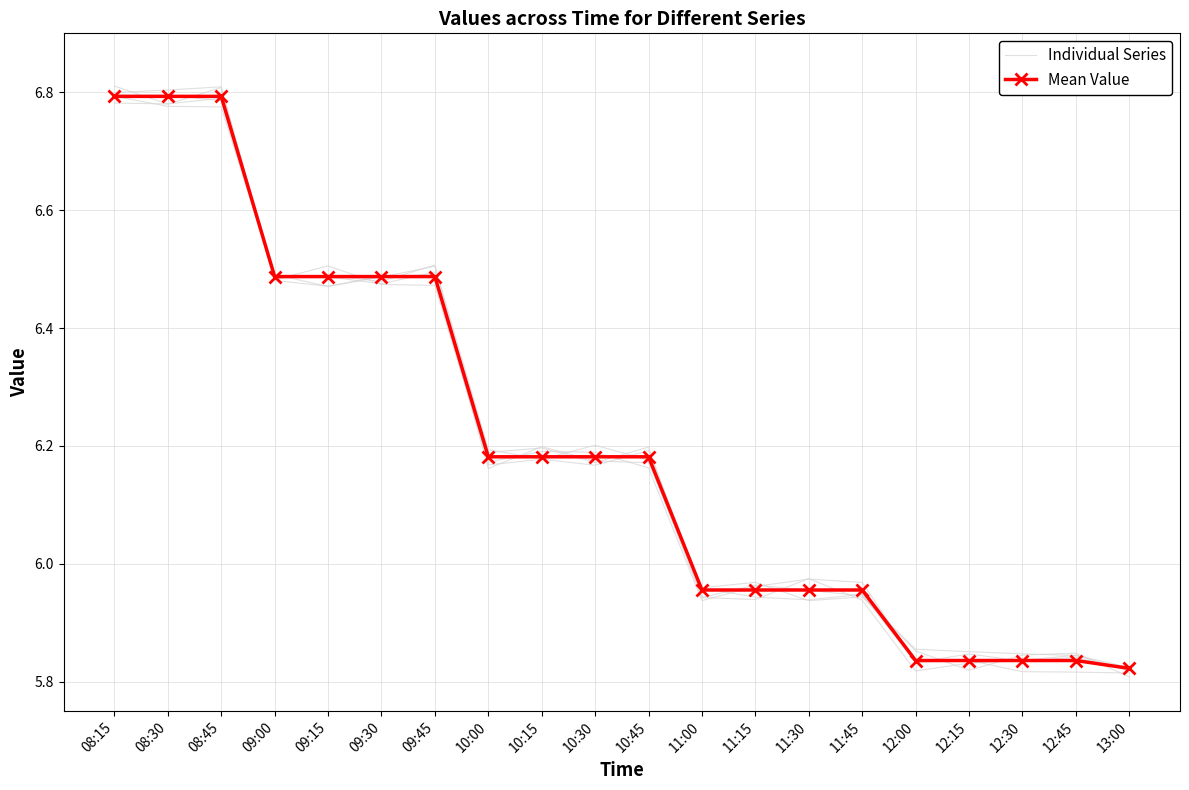

Between which two adjacent categories do Individual Series and Mean Value first intersect?

08:30 and 08:45